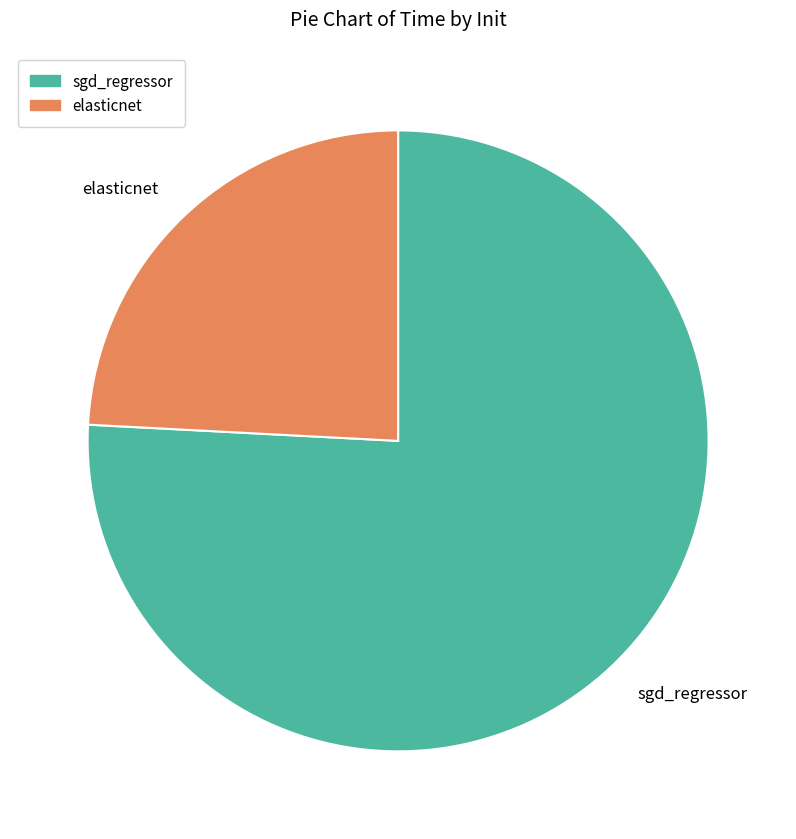

Does sgd_regressor represent more than half of the total?

Yes